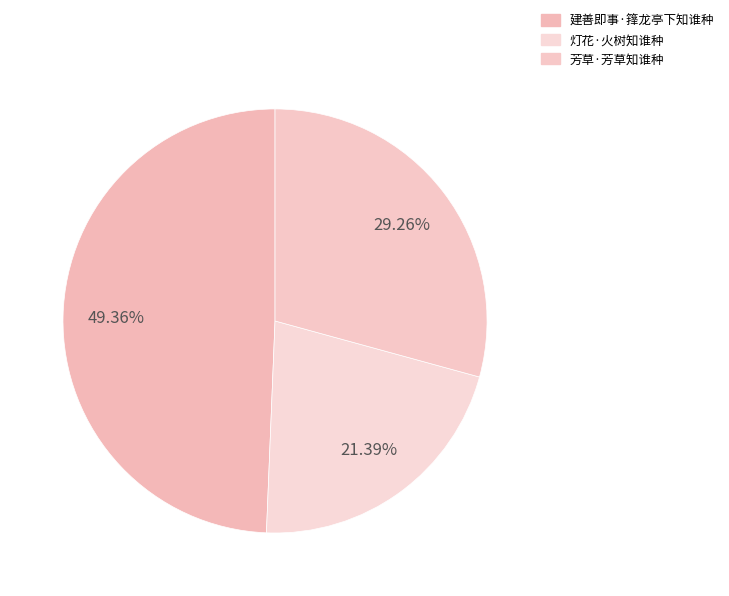

Which slice is the smallest?

灯花·火树知谁种